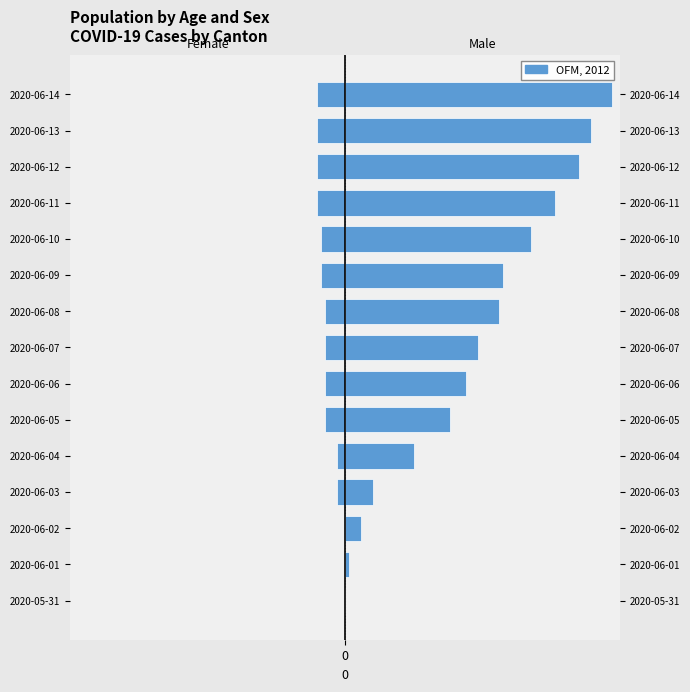

Is it true that the value at 2020-06-10 is -9?

False